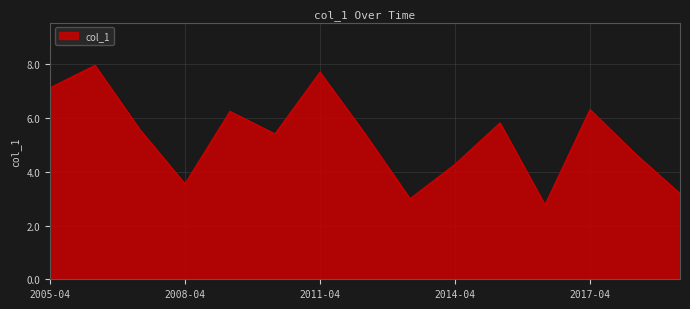

What is the minimum value shown in the chart?

2.8